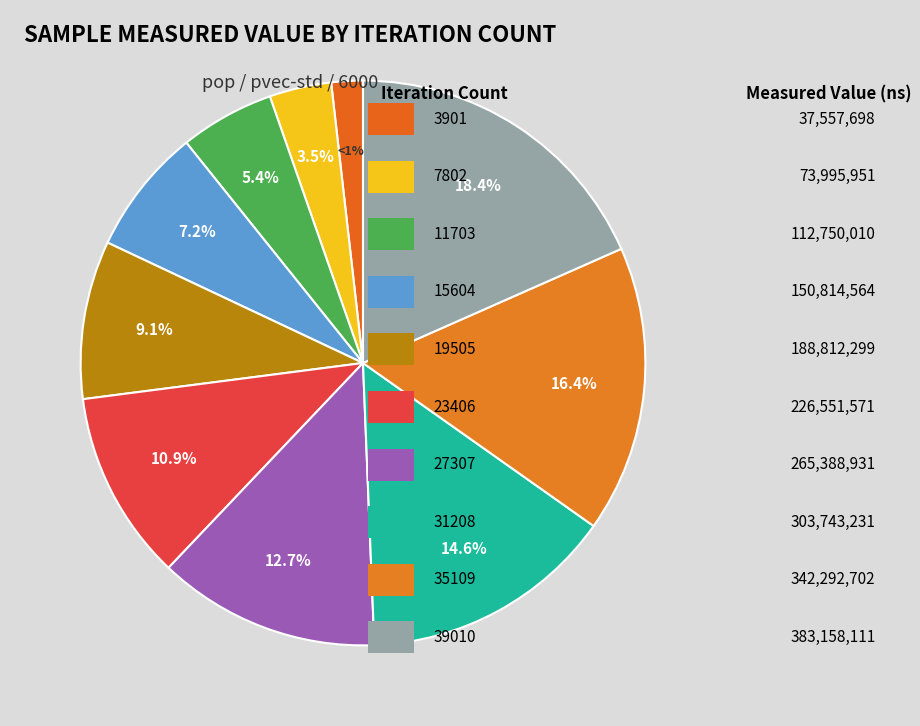

What is the change in value from 15604 to 27307?

+114574367